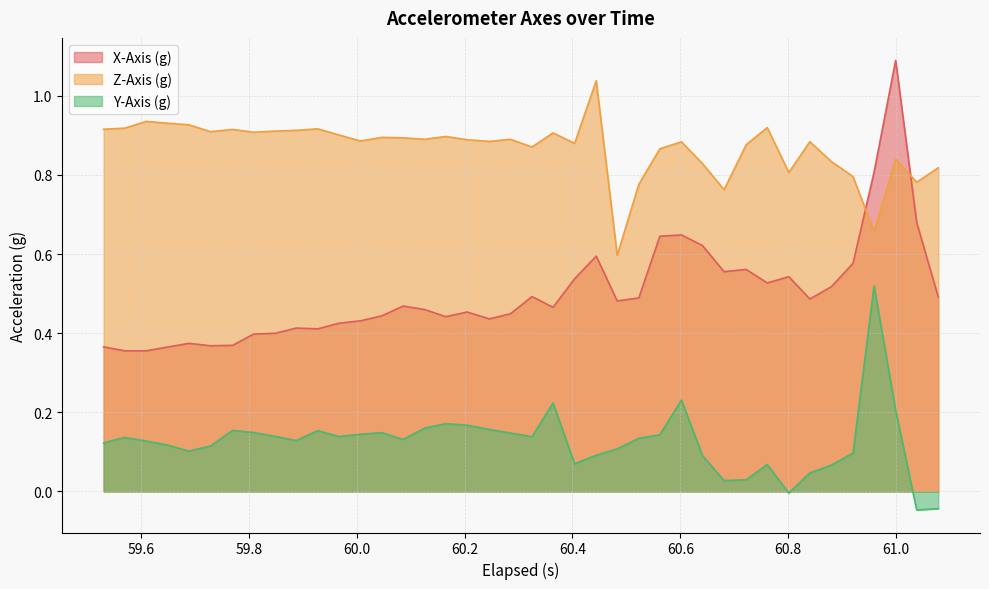

Does the chart have visible grid lines?

Yes